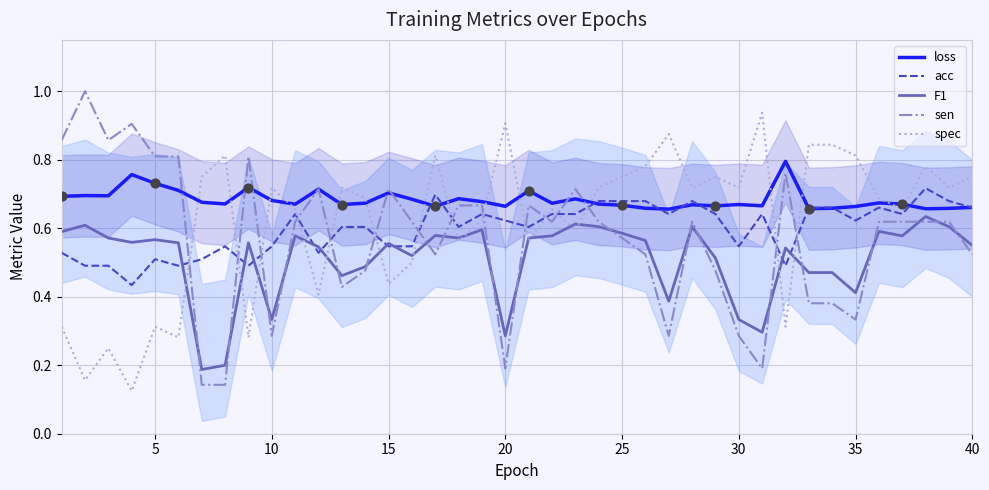

Which series has the largest total across all categories?

loss